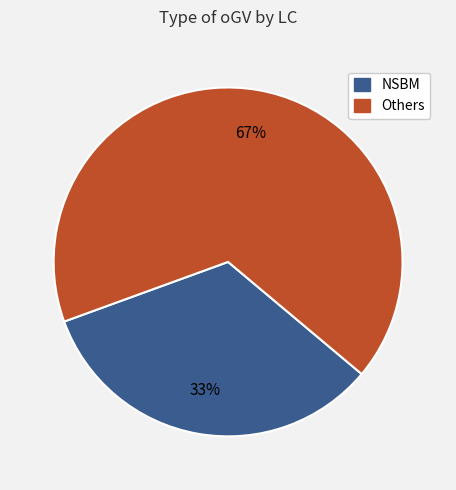

Which category has the biggest portion of the pie?

Others